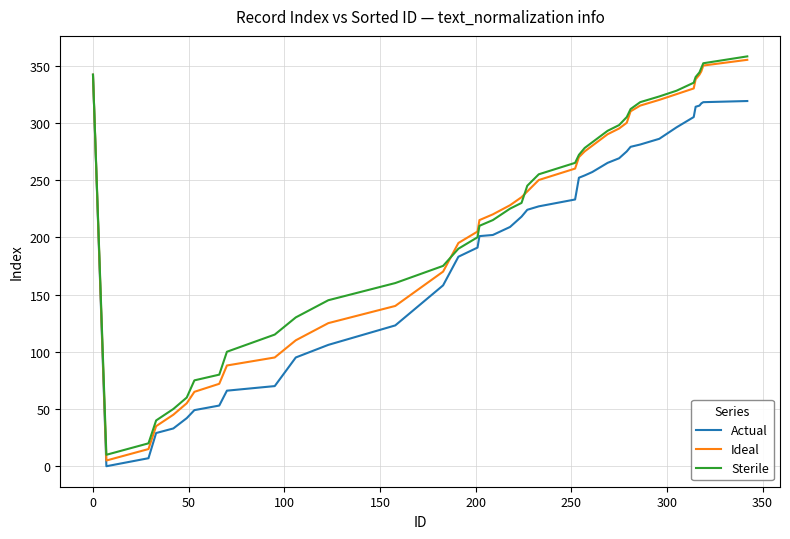

What is the highest value of the Sterile series?

358